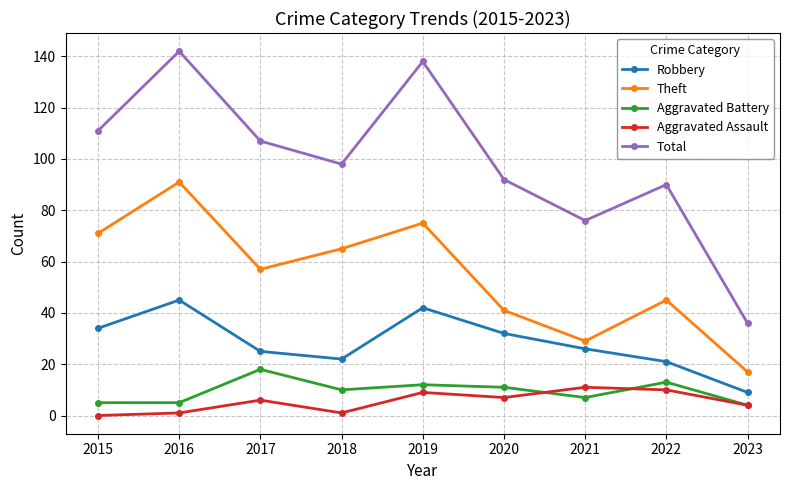

What is the spread (max minus min) of values at 2023?

32